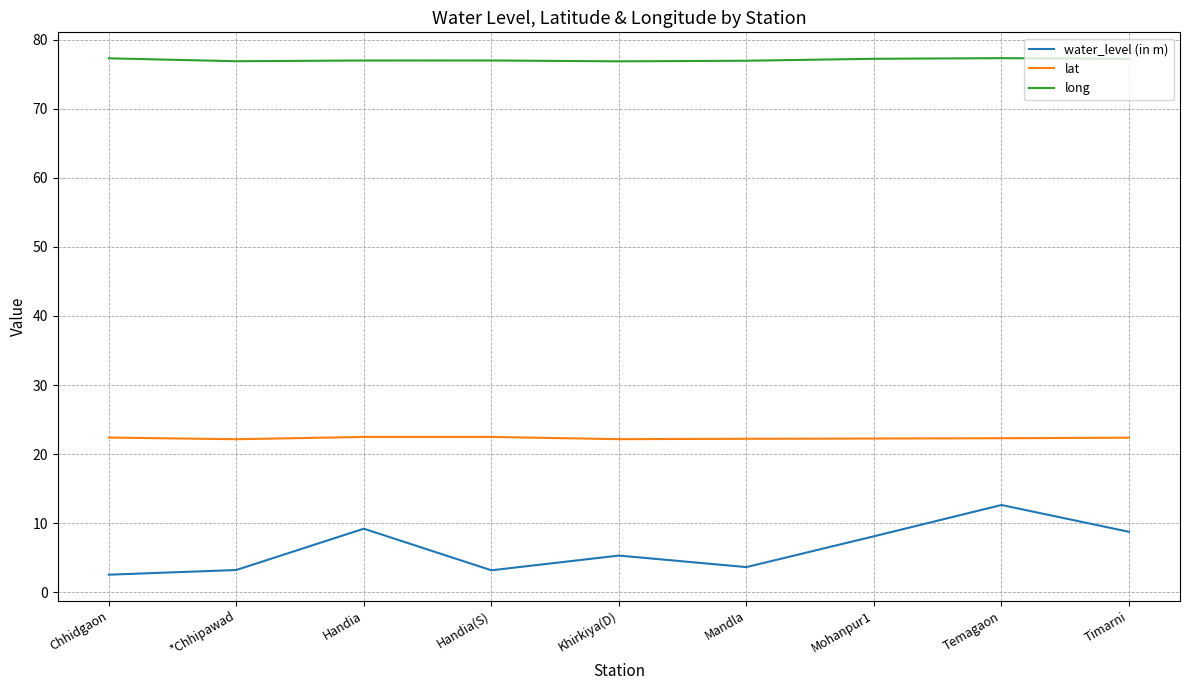

In water_level (in m), how many points are lower than both neighbors (excluding endpoints)?

2